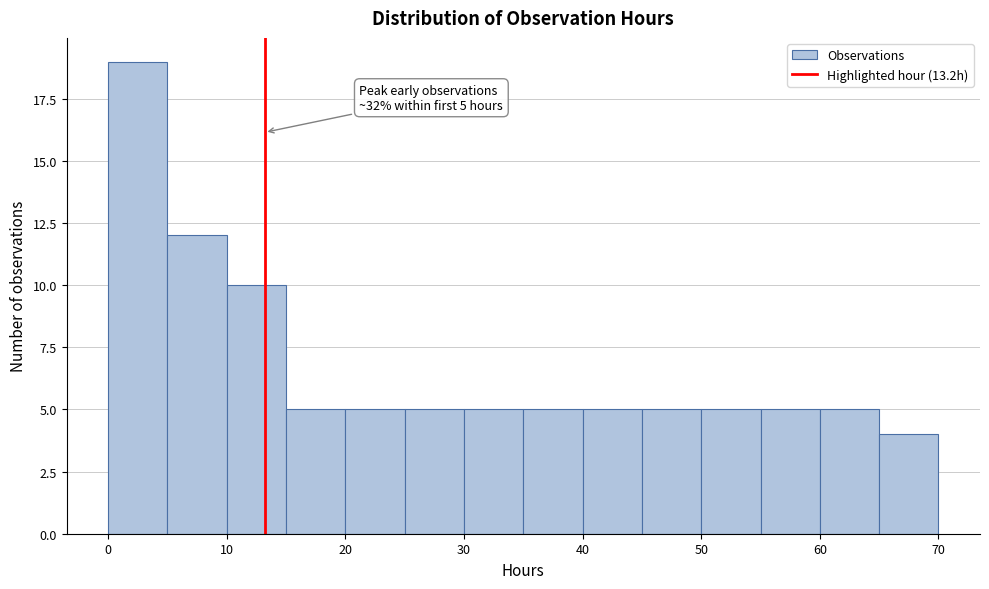

Over which range of the x-axis is the bar tallest?

0 to 5